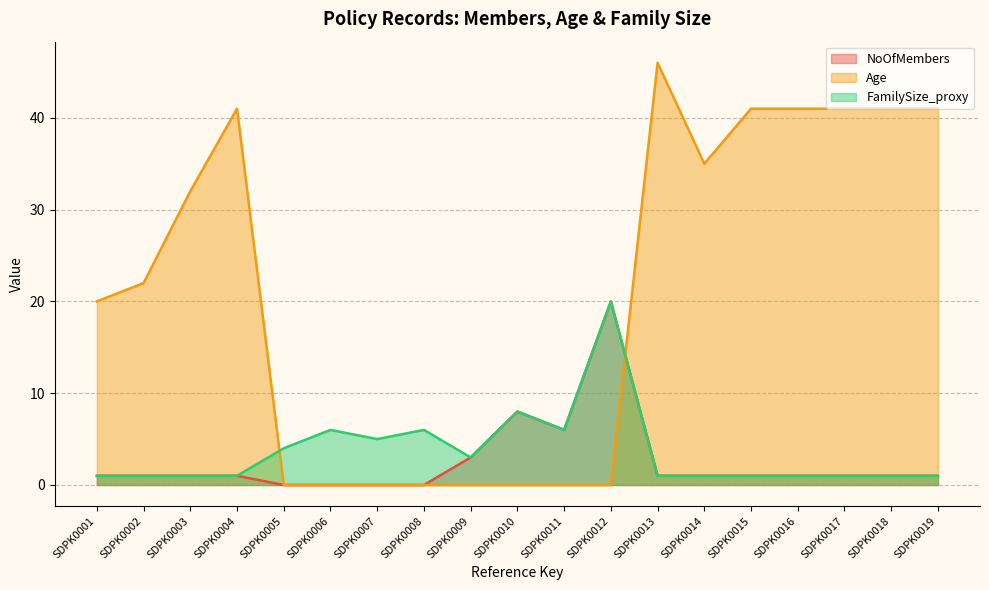

Reading left to right, transcribe all the data shown in this chart.

NoOfMembers: 1	1	1	1	0	0	0	0	3	8	6	20	1	1	1	1	1	1	1
Age: 20	22	32	41	0	0	0	0	0	0	0	0	46	35	41	41	41	41	41
FamilySize_proxy: 1	1	1	1	4	6	5	6	3	8	6	20	1	1	1	1	1	1	1